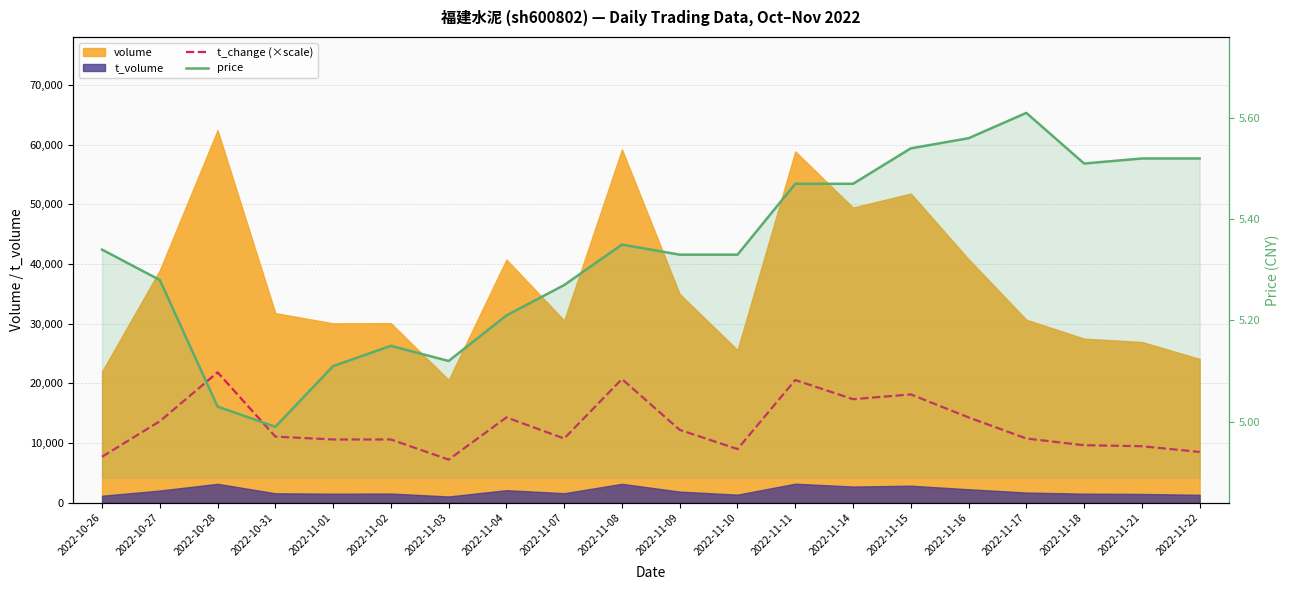

Which has a higher value, 2022-10-27 or 2022-11-21?

2022-10-27